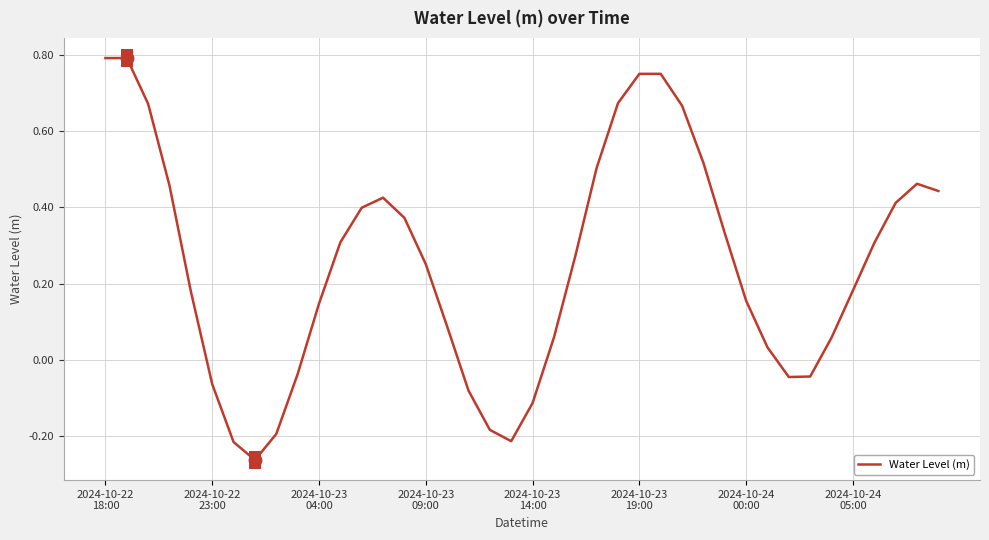

How many lines are shown in the chart?

1